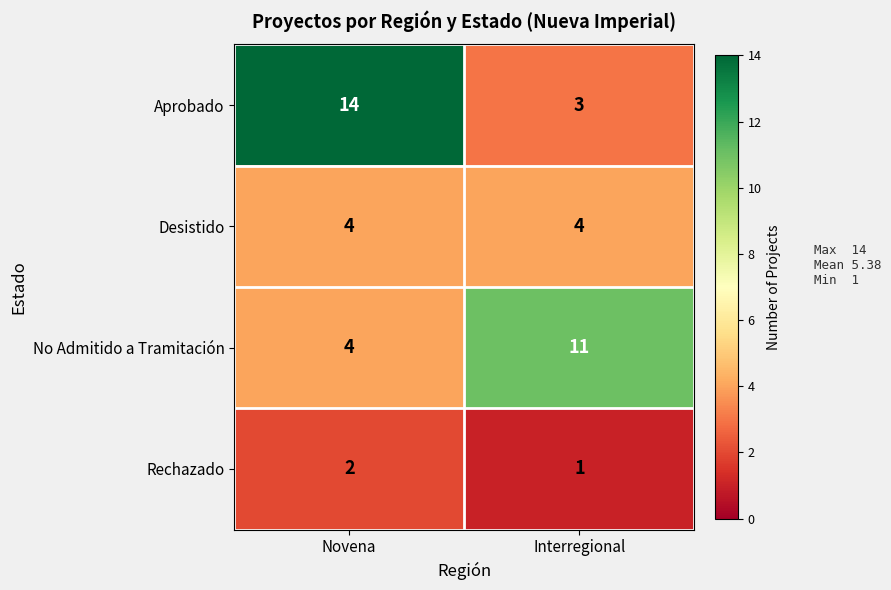

Reading left to right, list all the values displayed in this chart.

Aprobado: Novena=14	Interregional=3
Desistido: Novena=4	Interregional=4
No Admitido a Tramitación: Novena=4	Interregional=11
Rechazado: Novena=2	Interregional=1